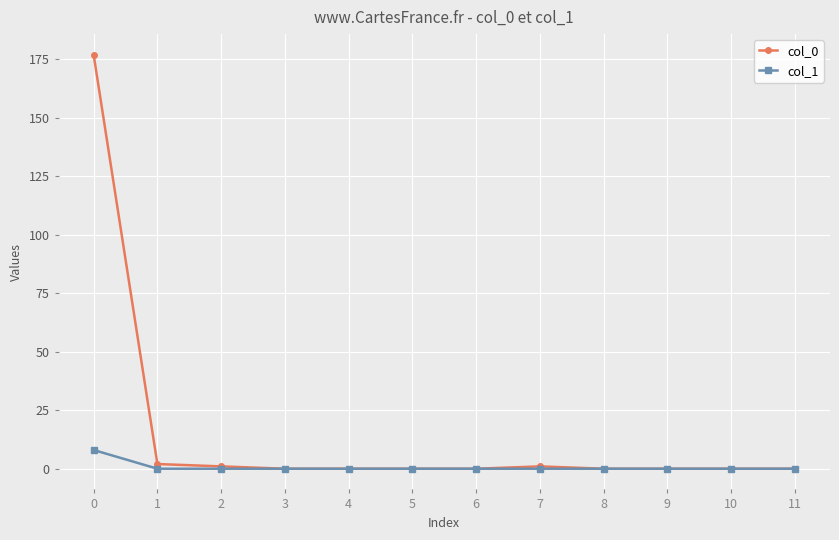

Which series has the widest spread of values?

col_0